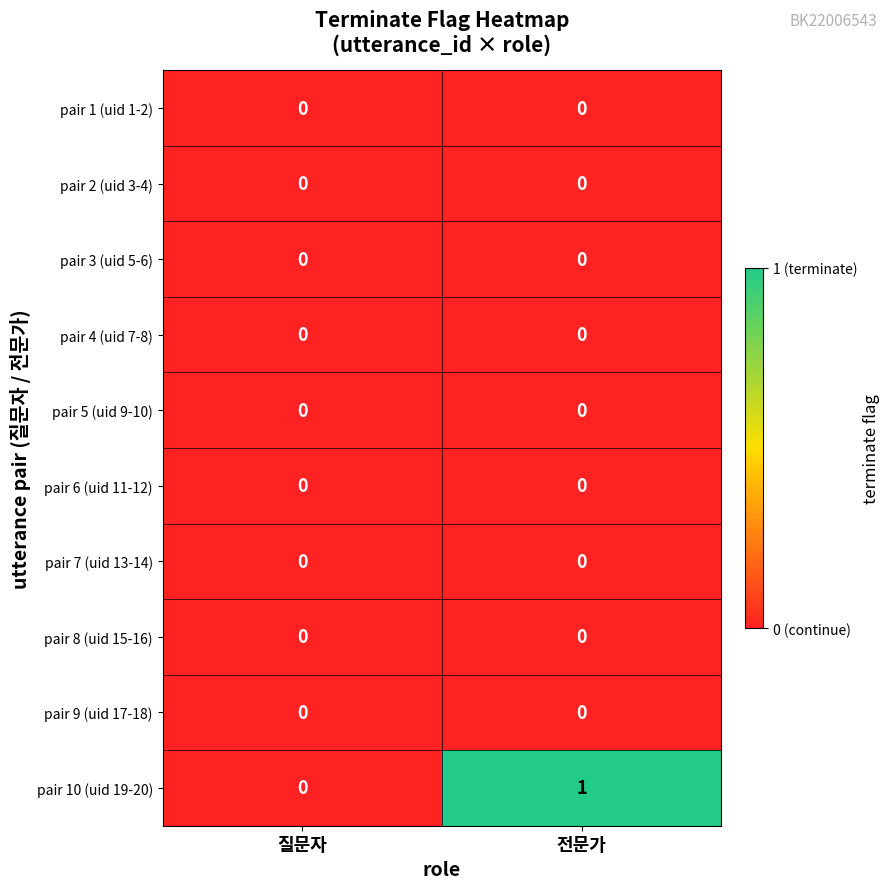

Reading right to left, list all the values displayed in this chart.

pair 1 (uid 1-2): 0	0
pair 2 (uid 3-4): 0	0
pair 3 (uid 5-6): 0	0
pair 4 (uid 7-8): 0	0
pair 5 (uid 9-10): 0	0
pair 6 (uid 11-12): 0	0
pair 7 (uid 13-14): 0	0
pair 8 (uid 15-16): 0	0
pair 9 (uid 17-18): 0	0
pair 10 (uid 19-20): 1	0